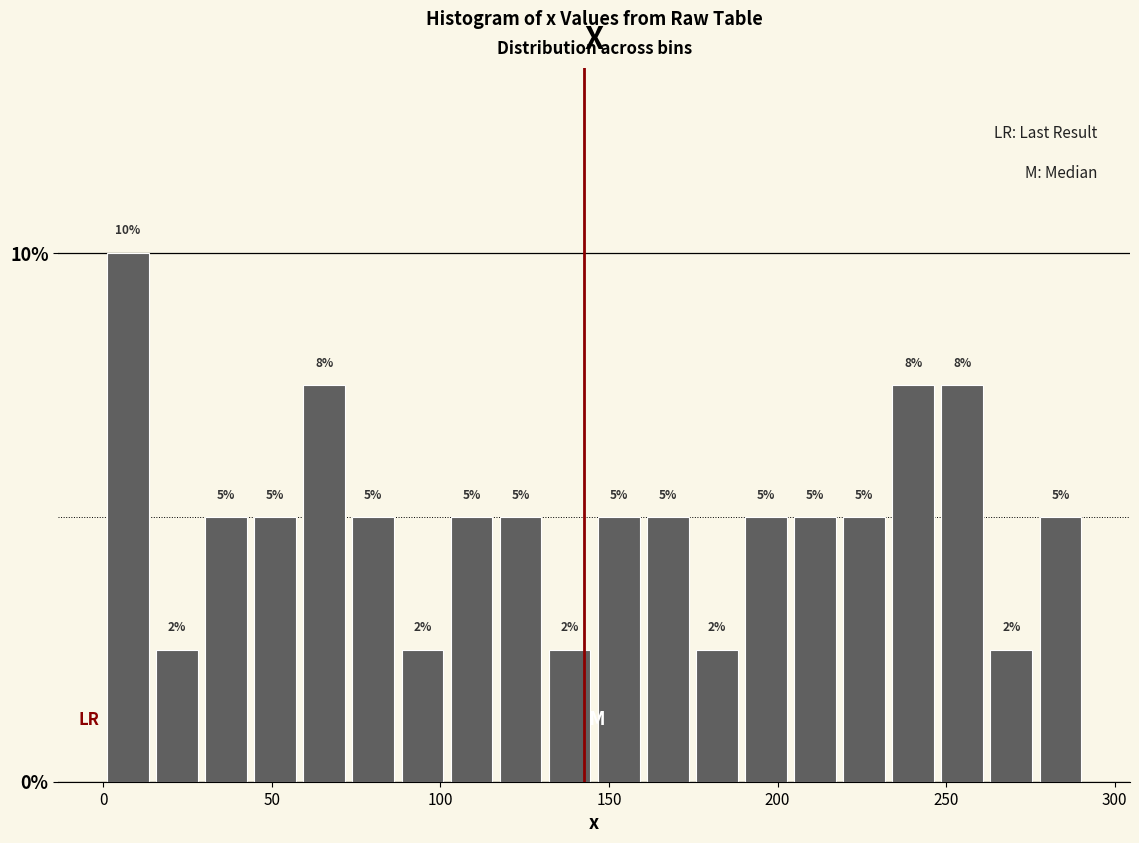

Around what value on the x-axis is the tallest bar? Give the approximate position of its centre, as read against the axis.

5